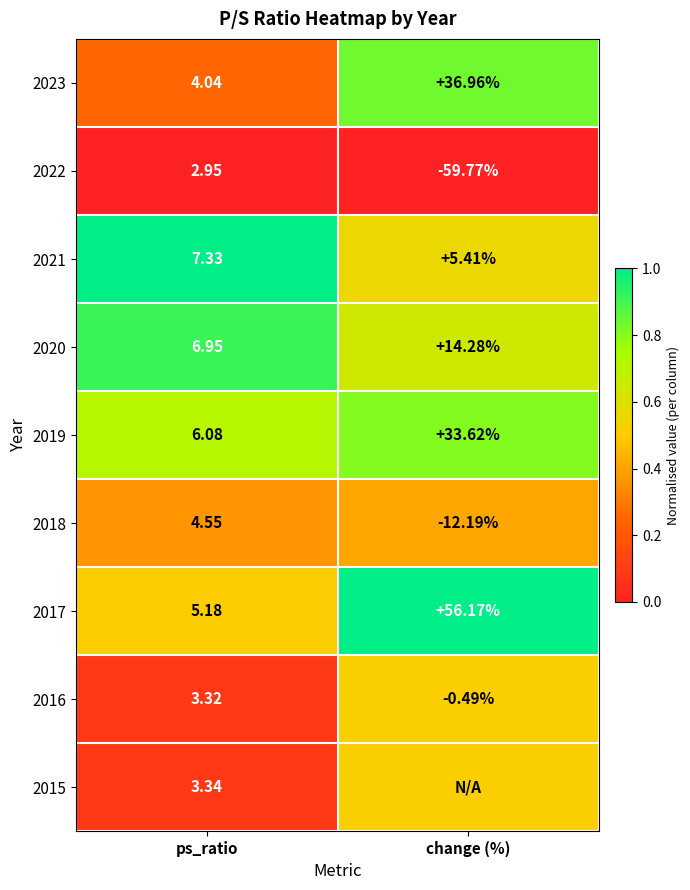

Rank the categories by 2017 value from lowest to highest.

ps_ratio, change (%)